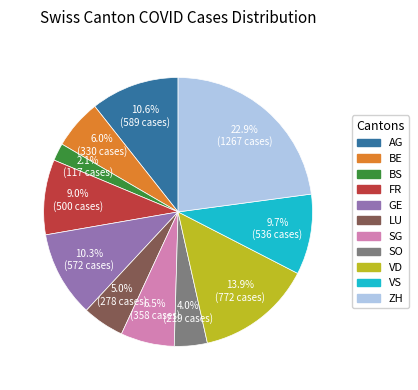

What is the total percentage of GE and SO?

14.3%